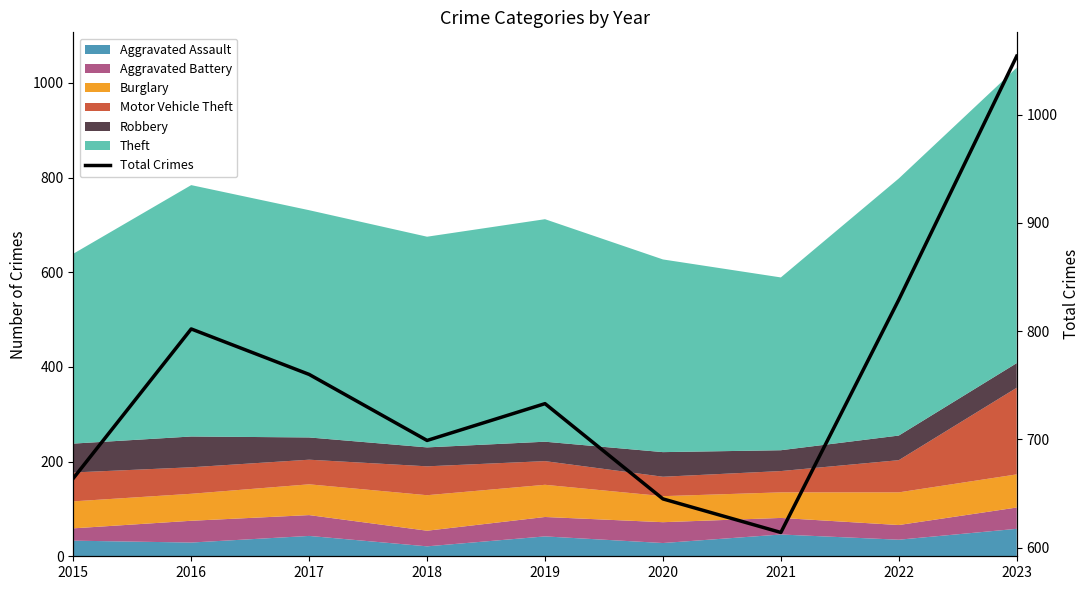

The value at 2021 is 376. True or false?

False